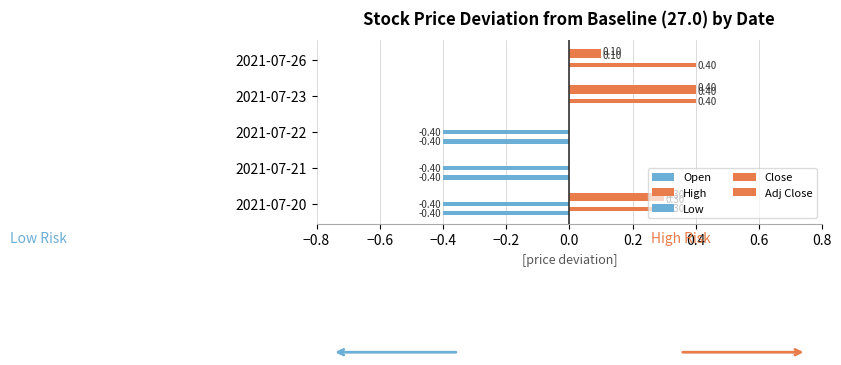

How many distinct data groups are displayed?

5